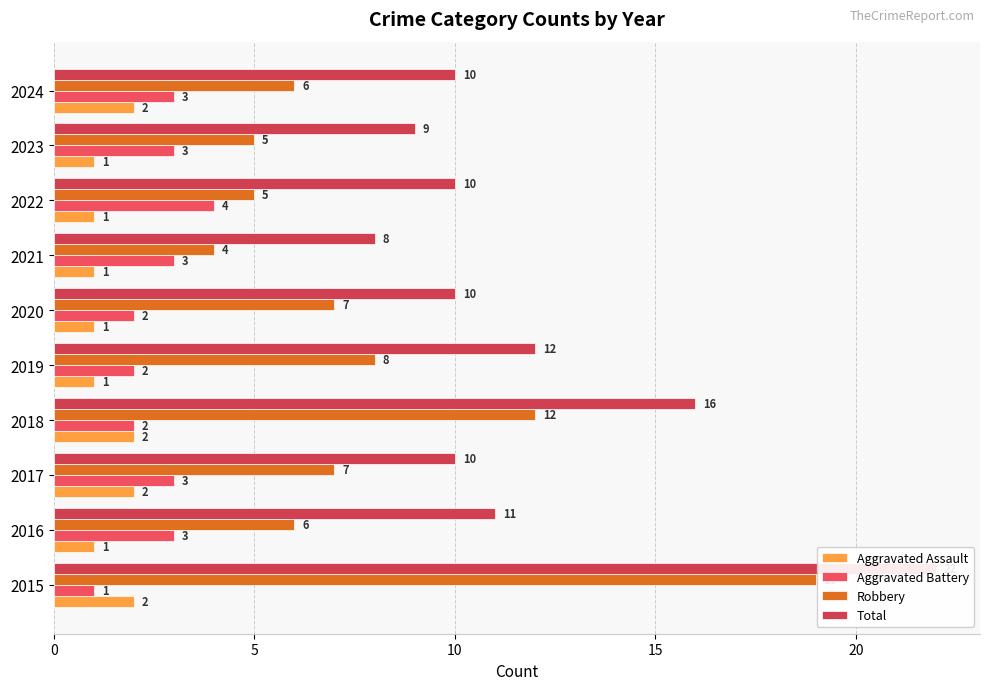

What is the sum of all Robbery values?

79